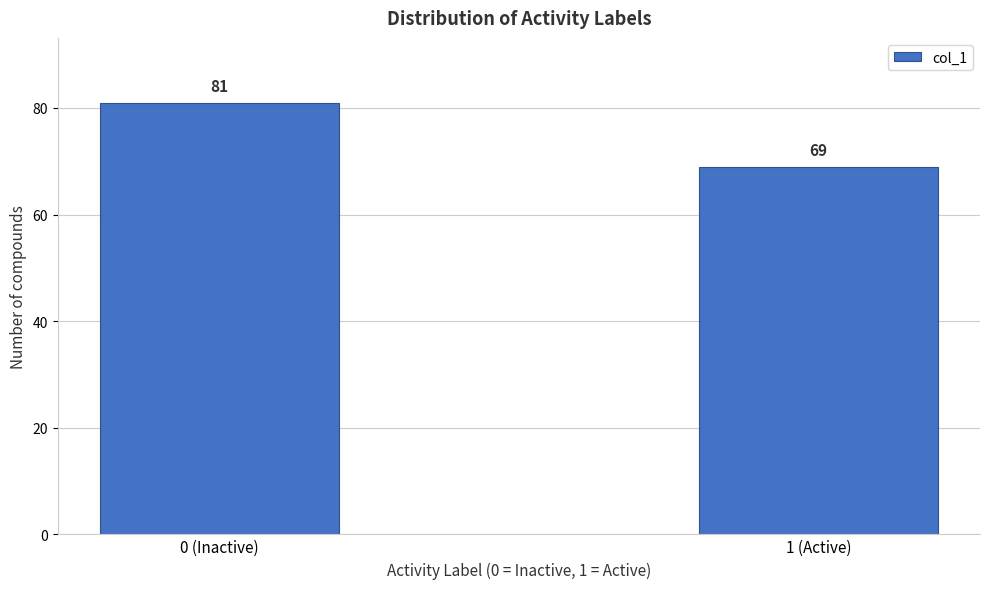

Reading left to right, what are all the values shown in this chart?

81	69